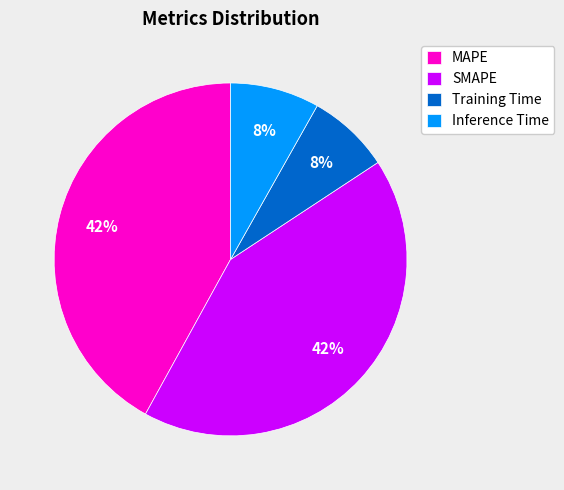

Count the number of slices in the pie.

4